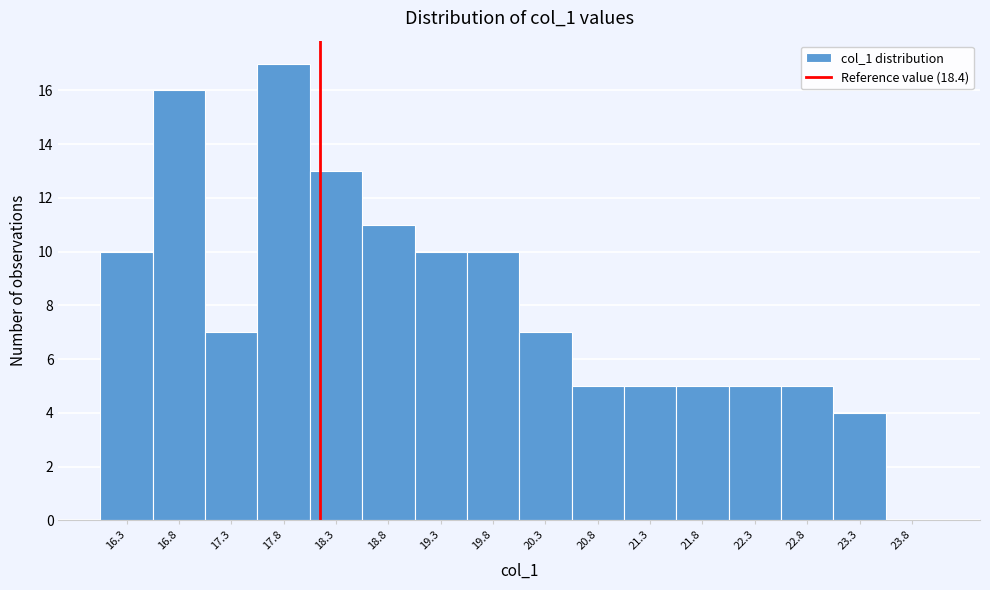

Reading left to right, list all the values displayed in this chart.

16.3=10	16.8=16	17.3=7	17.8=17	18.3=13	18.8=11	19.3=10	19.8=10	20.3=7	20.8=5	21.3=5	21.8=5	22.3=5	22.8=5	23.3=4	23.8=0